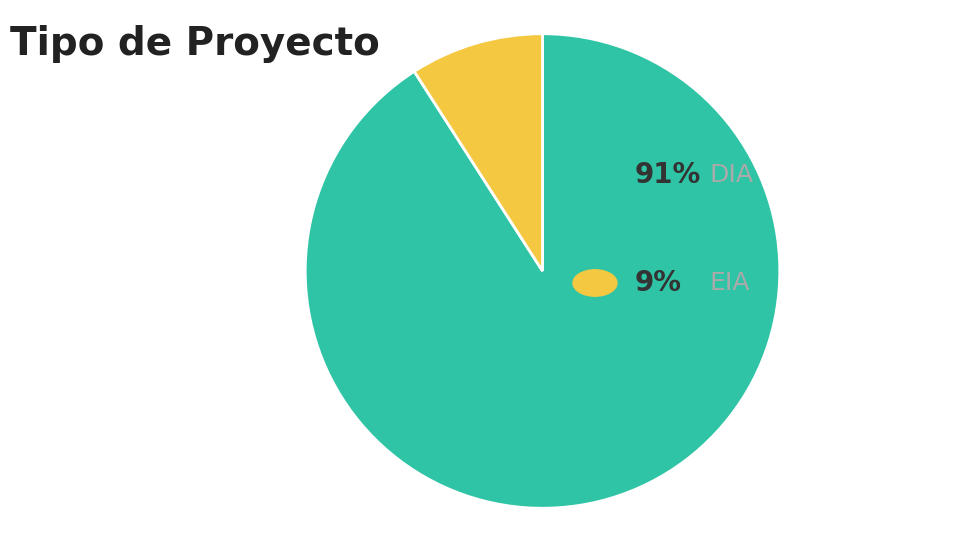

How many segments does this pie chart have?

2